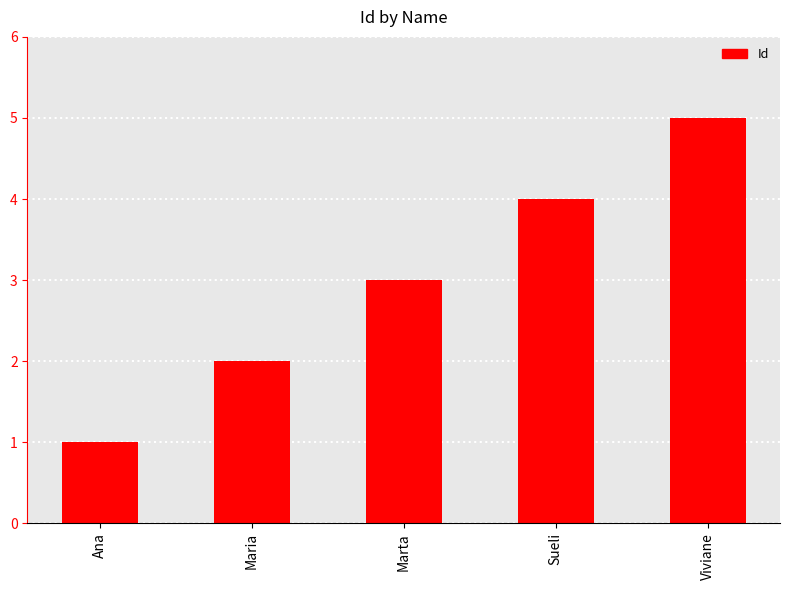

What is the smallest value displayed?

1